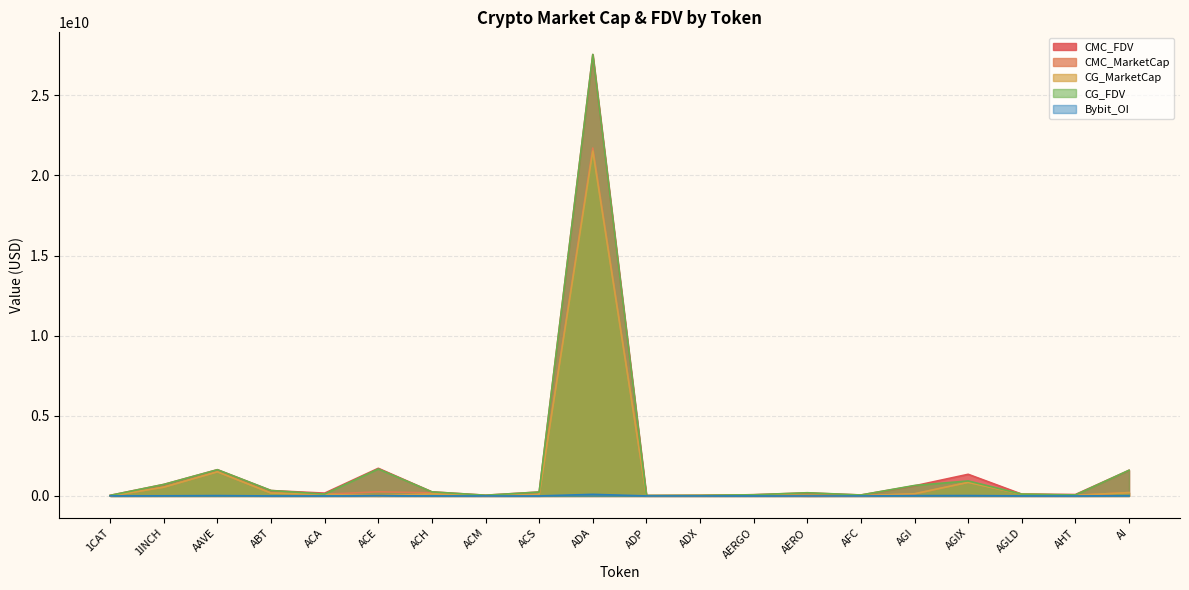

Is it true that CMC_MarketCap equals 93742109.8 at ACS?

True